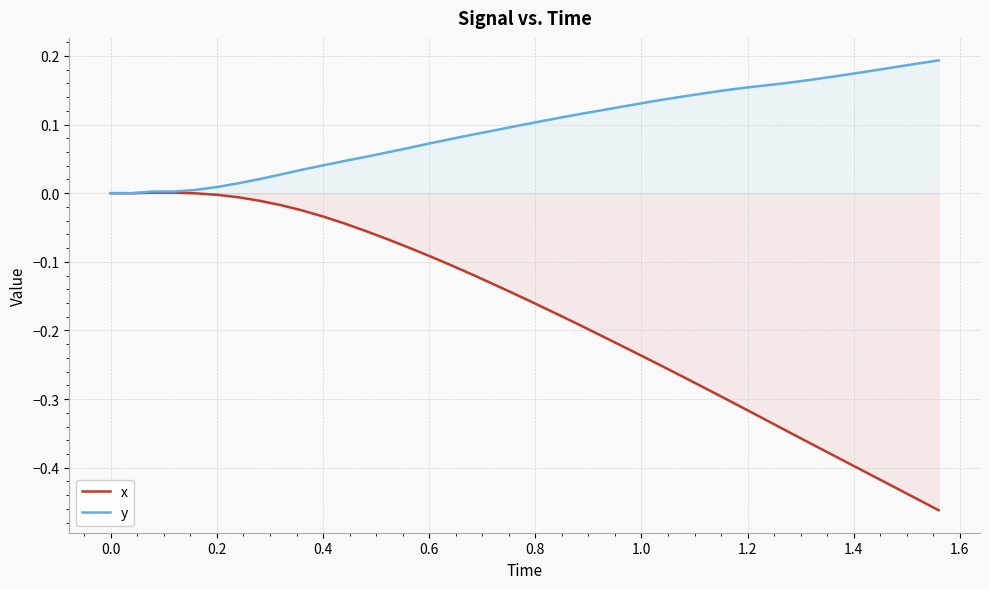

Reading left to right, extract all data points from this chart.

x: 0.0	0.0	0.0	0.0	-0.0	-0.0	-0.0	-0.0	-0.0	-0.0	-0.0	-0.0	-0.1	-0.1	-0.1	-0.1	-0.1	-0.1	-0.1	-0.1	-0.2	-0.2	-0.2	-0.2	-0.2	-0.2	-0.3	-0.3	-0.3	-0.3	-0.3	-0.3	-0.3	-0.4	-0.4	-0.4	-0.4	-0.4	-0.4	-0.5
y: 0.0	0.0	0.0	0.0	0.0	0.0	0.0	0.0	0.0	0.0	0.0	0.0	0.1	0.1	0.1	0.1	0.1	0.1	0.1	0.1	0.1	0.1	0.1	0.1	0.1	0.1	0.1	0.1	0.1	0.2	0.2	0.2	0.2	0.2	0.2	0.2	0.2	0.2	0.2	0.2